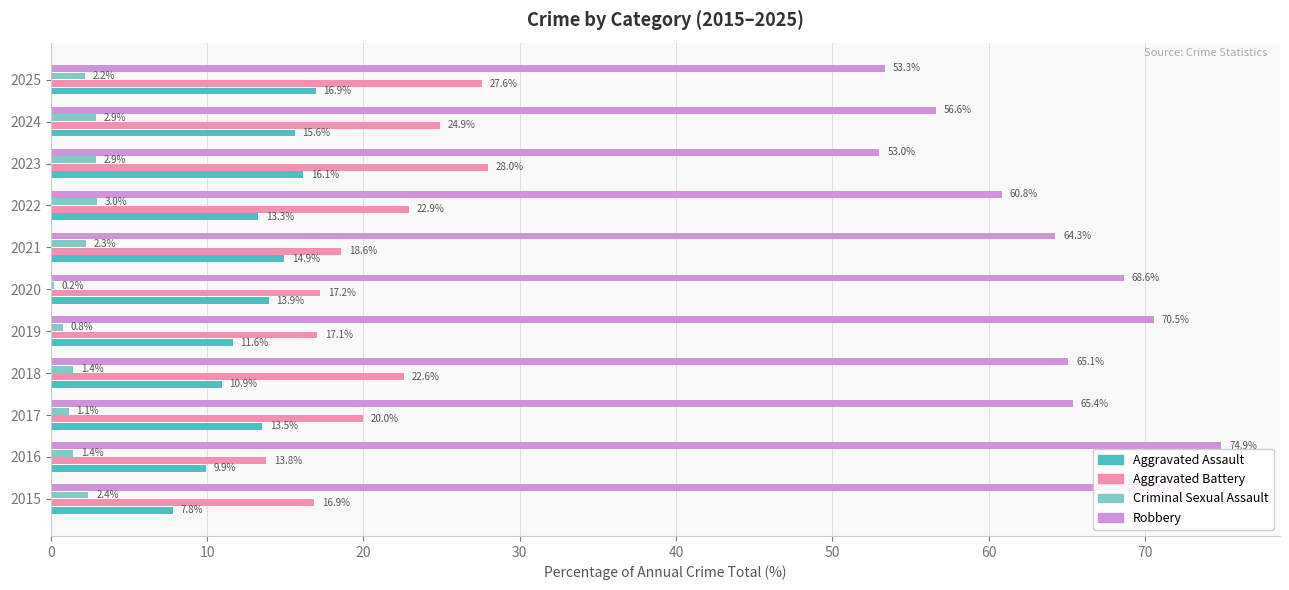

Is the value of Robbery at 2016 greater than the value of Criminal Sexual Assault at 2024?

Yes